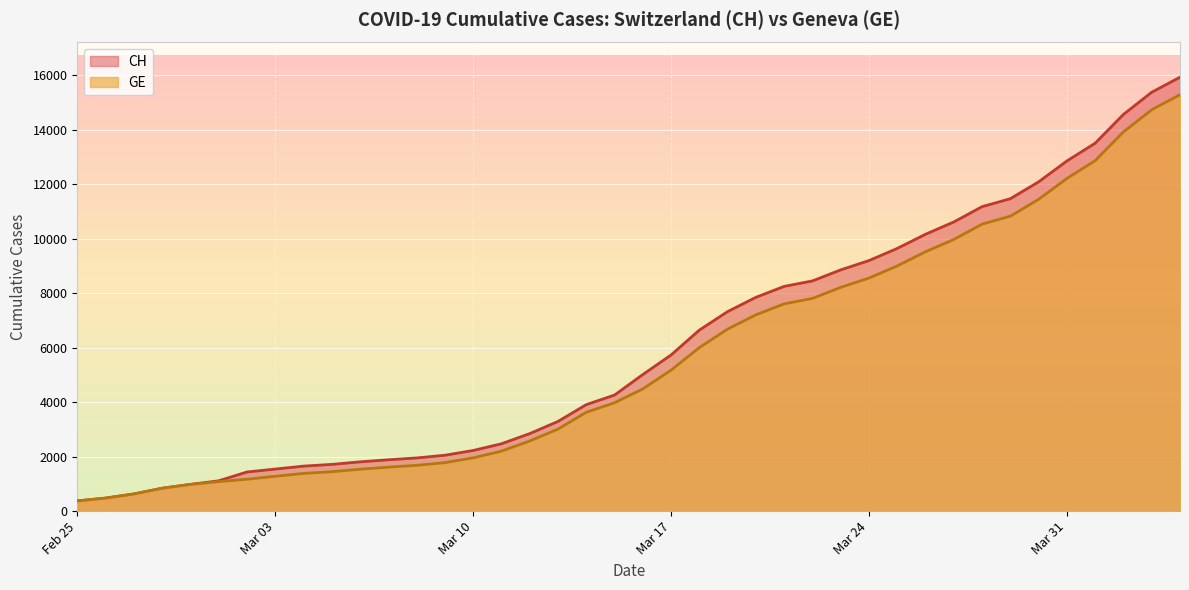

Which series changed the most between 2020-03-18 and 2020-03-23?

CH